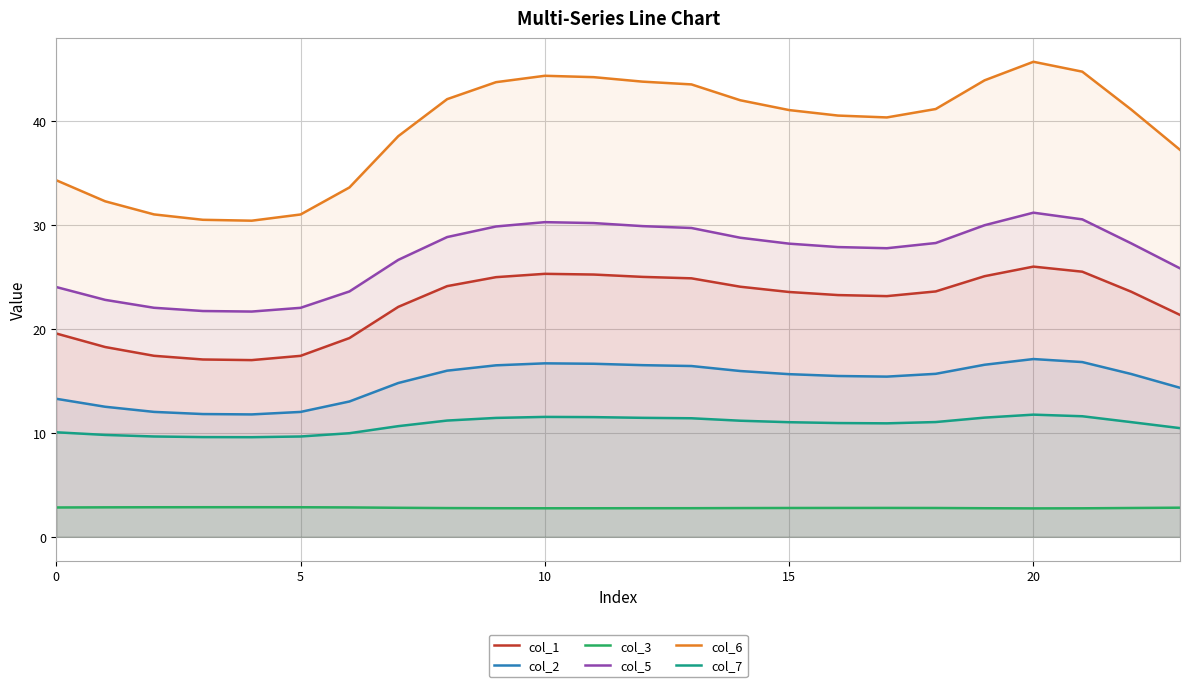

Does the chart have visible grid lines?

Yes